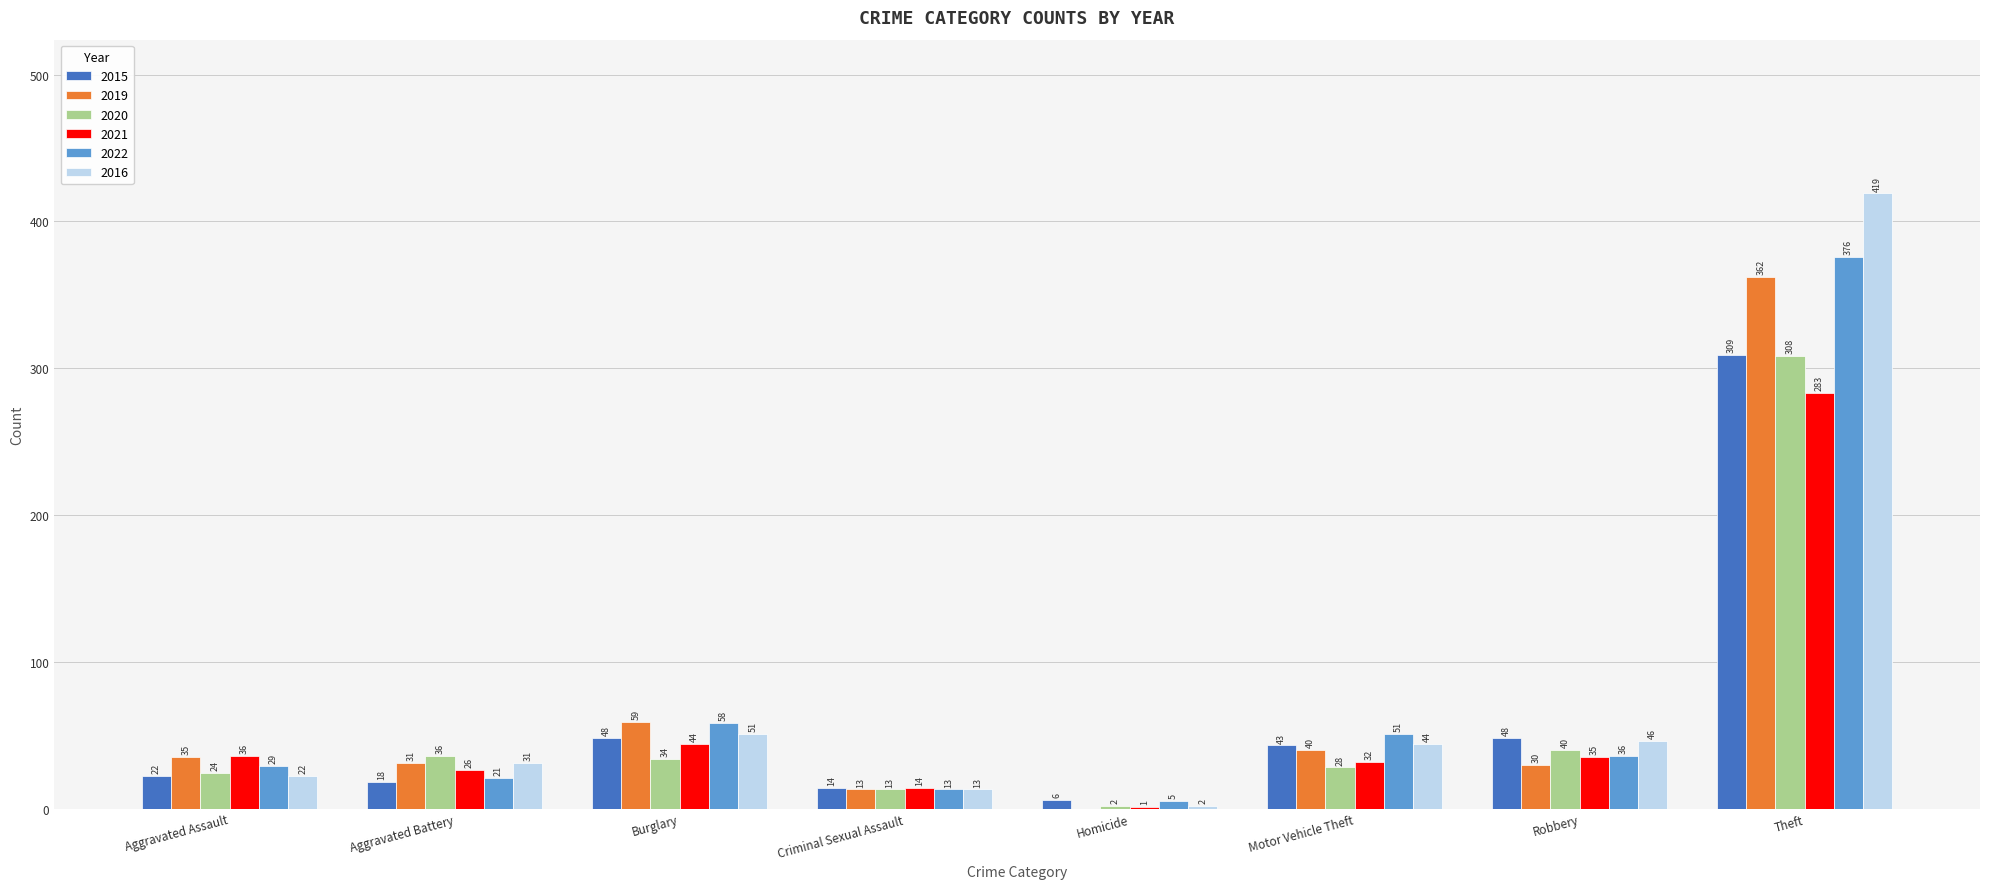

Reading left to right, what are all the values shown in this chart?

2015: Aggravated Assault=22	Aggravated Battery=18	Burglary=48	Criminal Sexual Assault=14	Homicide=6	Motor Vehicle Theft=43	Robbery=48	Theft=309
2019: Aggravated Assault=35	Aggravated Battery=31	Burglary=59	Criminal Sexual Assault=13	Homicide=0	Motor Vehicle Theft=40	Robbery=30	Theft=362
2020: Aggravated Assault=24	Aggravated Battery=36	Burglary=34	Criminal Sexual Assault=13	Homicide=2	Motor Vehicle Theft=28	Robbery=40	Theft=308
2021: Aggravated Assault=36	Aggravated Battery=26	Burglary=44	Criminal Sexual Assault=14	Homicide=1	Motor Vehicle Theft=32	Robbery=35	Theft=283
2022: Aggravated Assault=29	Aggravated Battery=21	Burglary=58	Criminal Sexual Assault=13	Homicide=5	Motor Vehicle Theft=51	Robbery=36	Theft=376
2016: Aggravated Assault=22	Aggravated Battery=31	Burglary=51	Criminal Sexual Assault=13	Homicide=2	Motor Vehicle Theft=44	Robbery=46	Theft=419